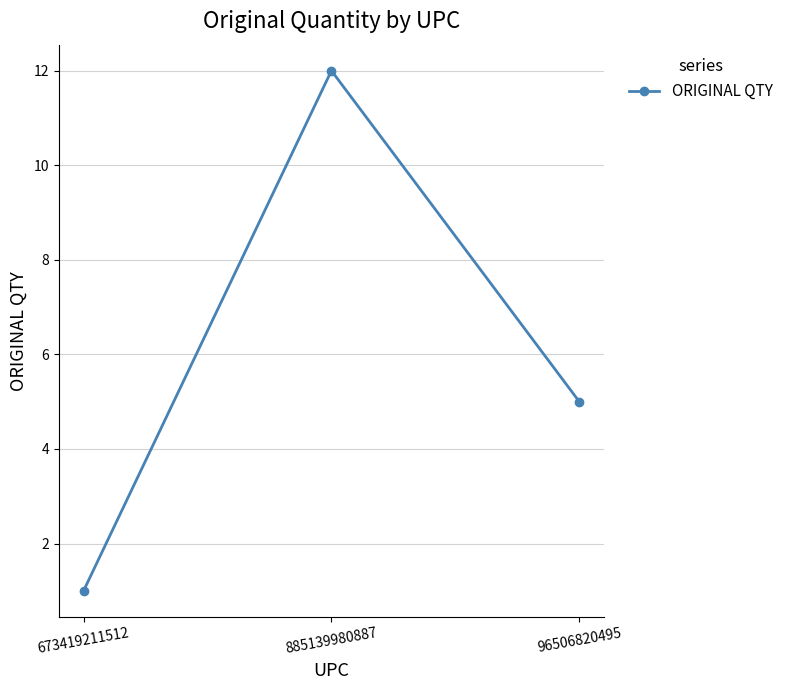

Reading left to right, transcribe all the data shown in this chart.

673419211512=1	885139980887=12	96506820495=5